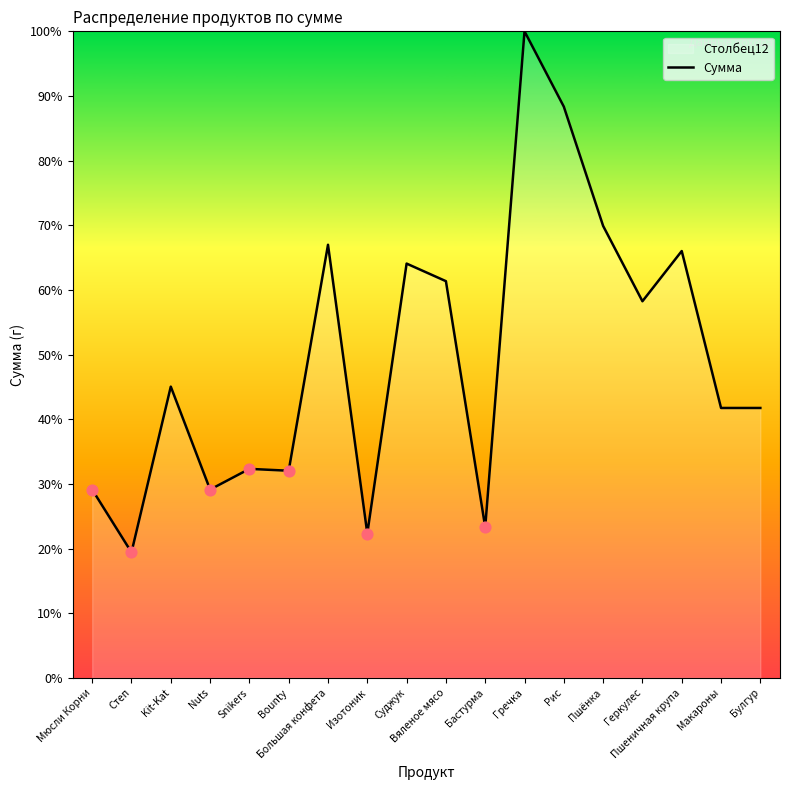

What is the ratio of the value at Пшеничная крупа to the value at Булгур?

1.6